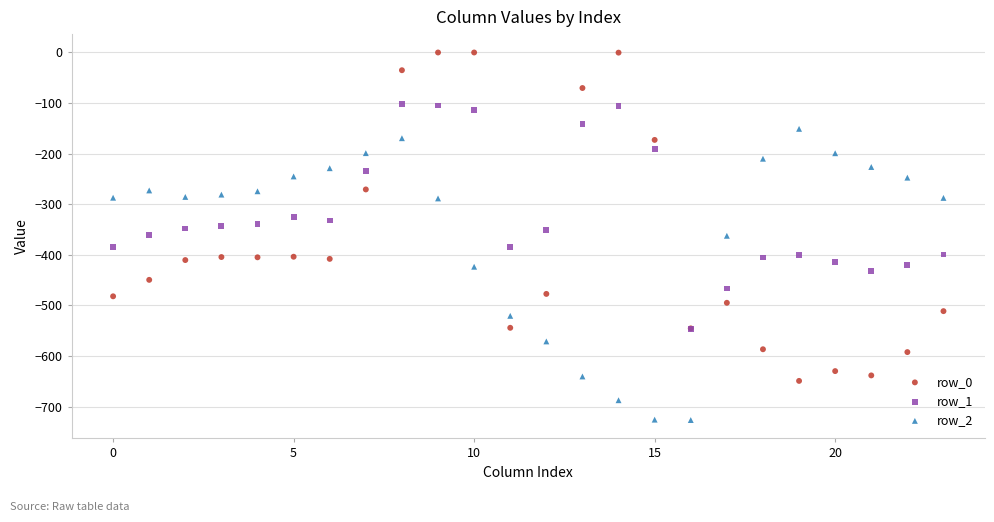

What are all the series names shown in the legend?

row_0, row_1, row_2